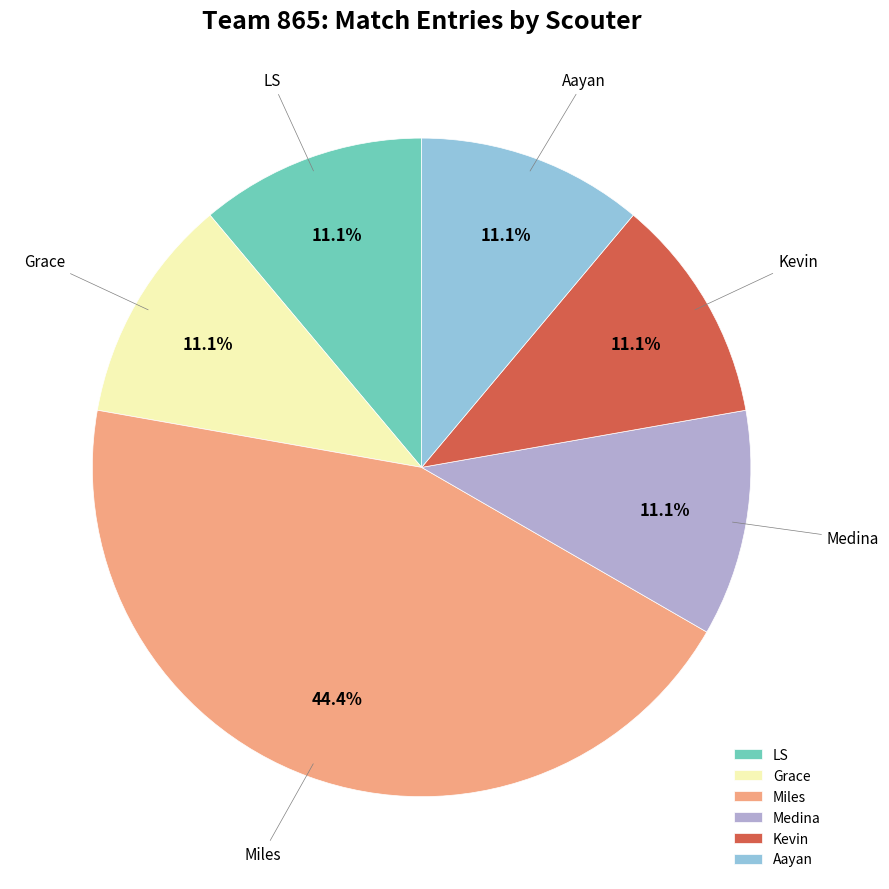

What is the largest slice in the pie chart?

Miles